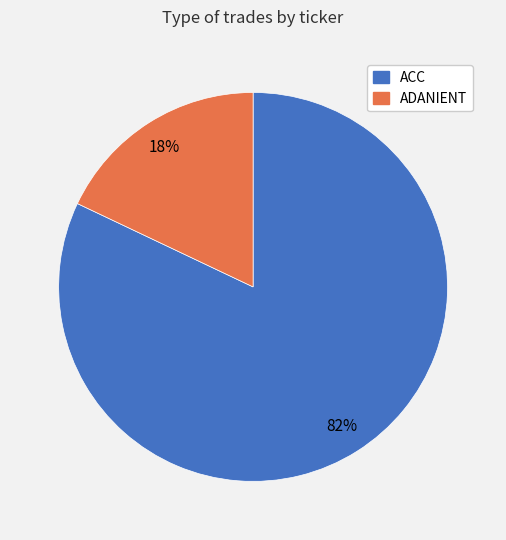

Which has a higher value, ACC or ADANIENT?

ACC